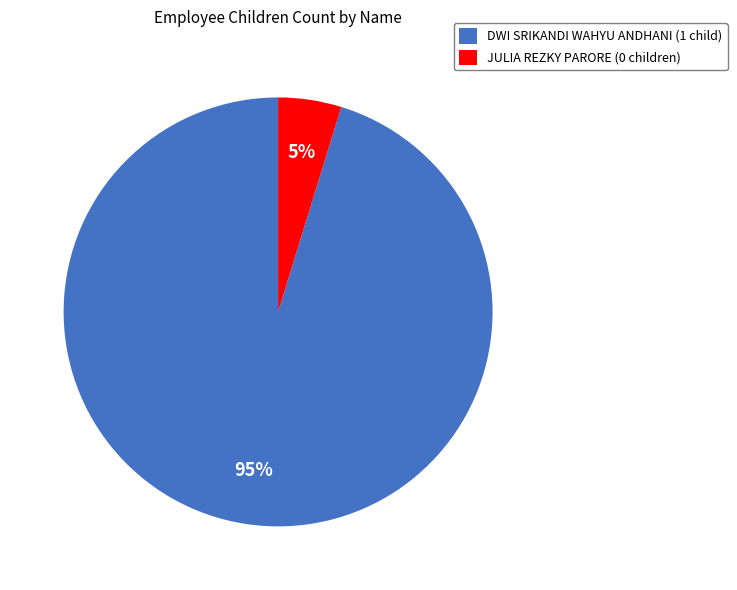

Combined, do JULIA REZKY PARORE and DWI SRIKANDI WAHYU ANDHANI account for over 50%?

Yes